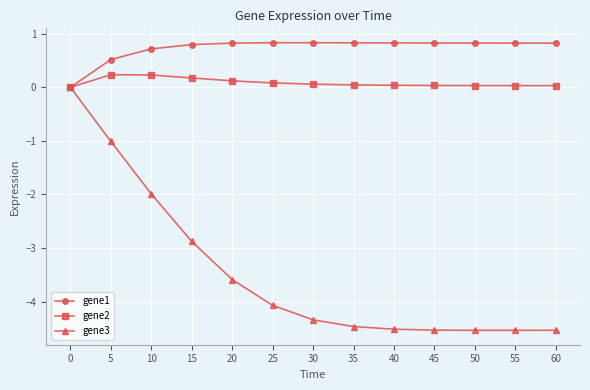

True or false: gene3 has a value of -0.4 at 10.

False